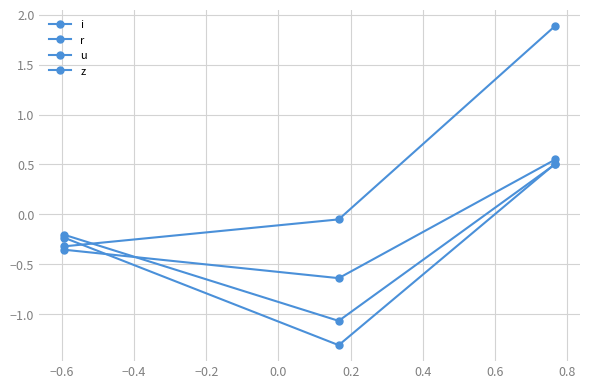

The i series shows -0.2 at −0.4. True or false?

True